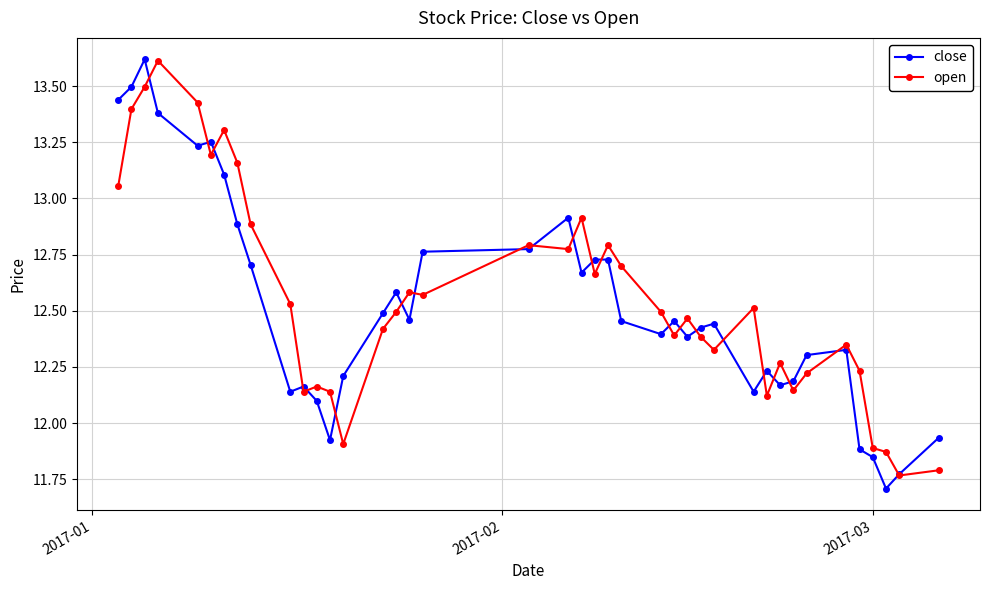

What is the greatest value displayed?

13.6